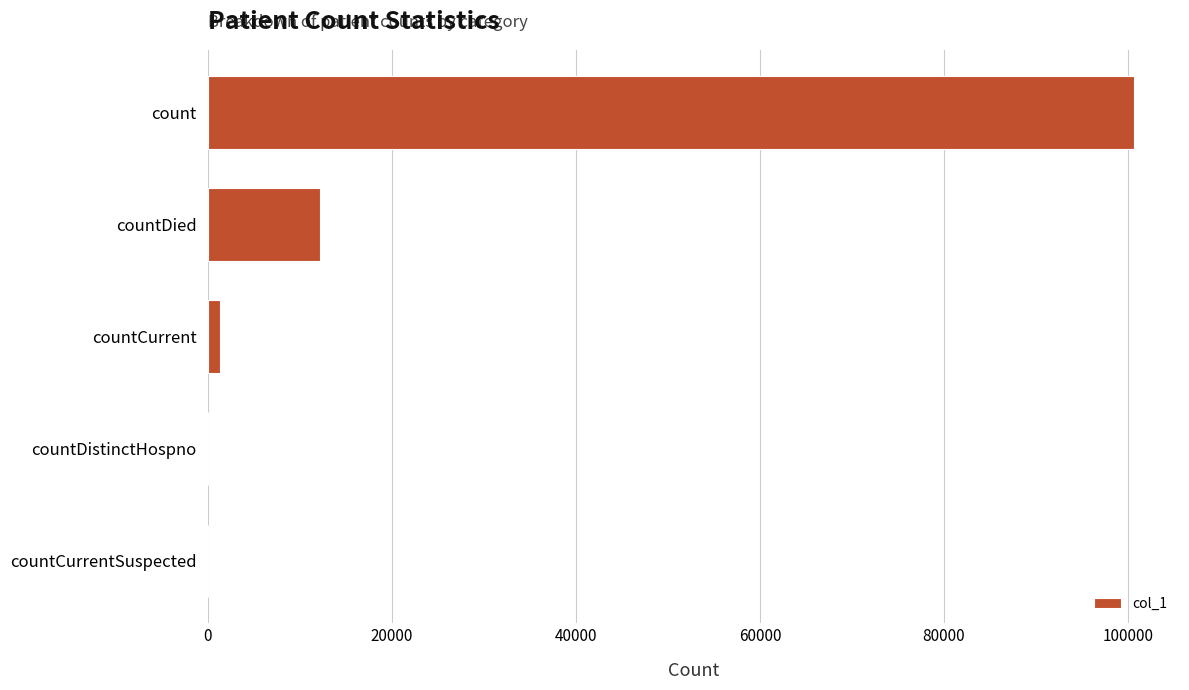

How many data points does each series have?

5